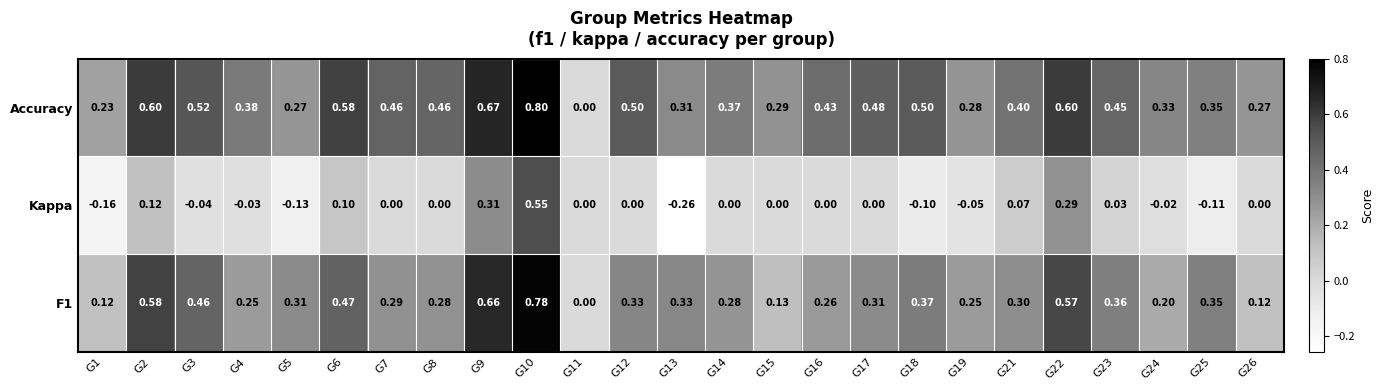

Count the number of data series in this chart.

3